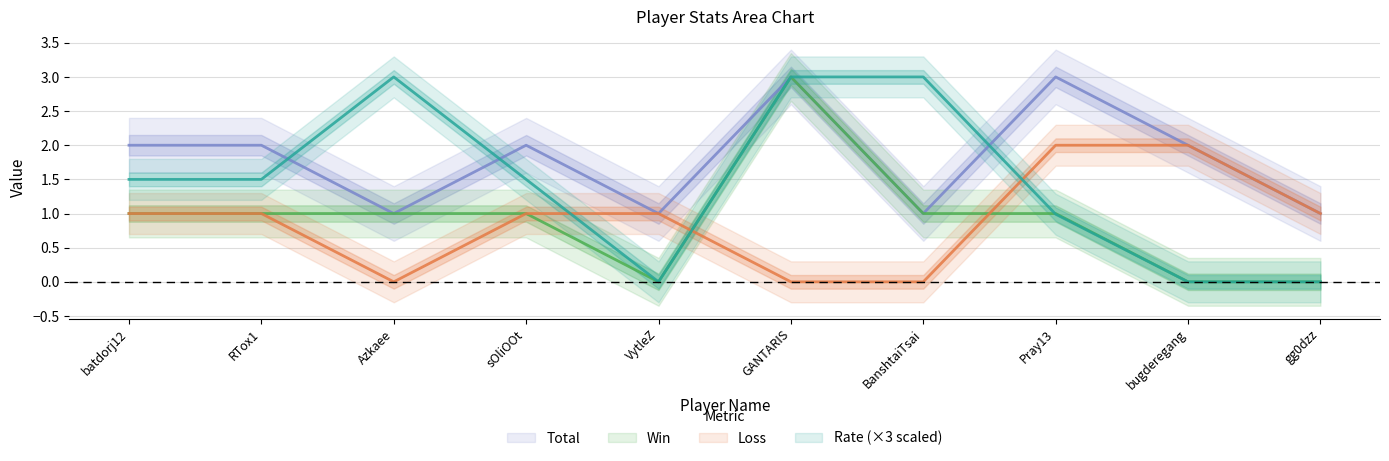

At which category is the sum across all series the highest?

GANTARIS